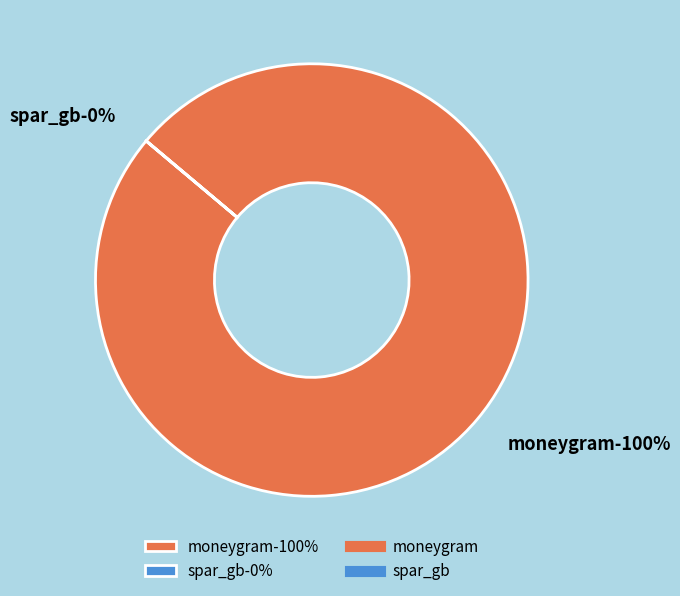

What is the majority slice?

moneygram